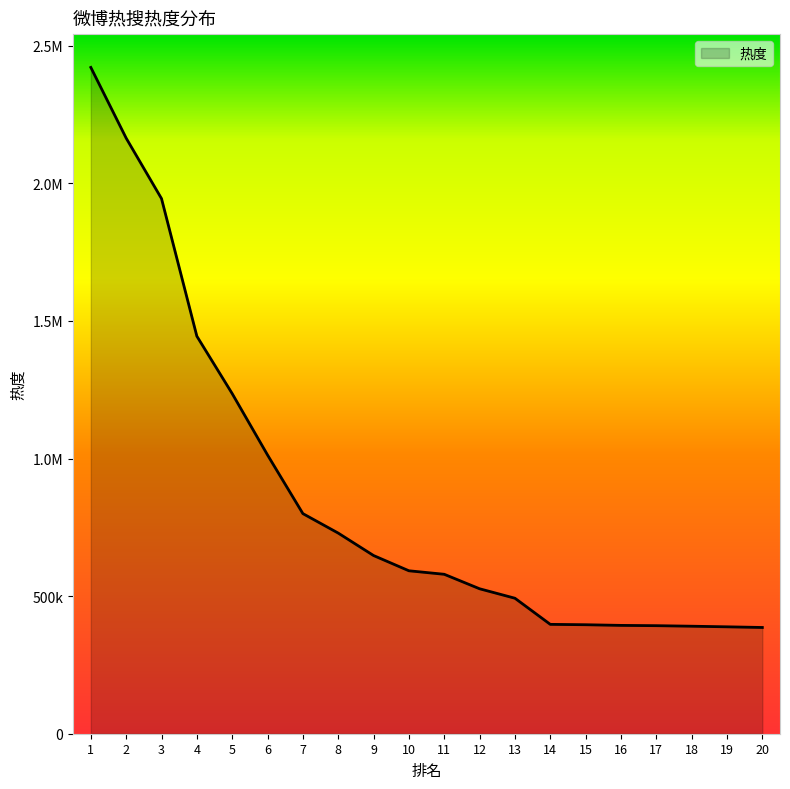

Where is the data nearest to the value 1403580?

4